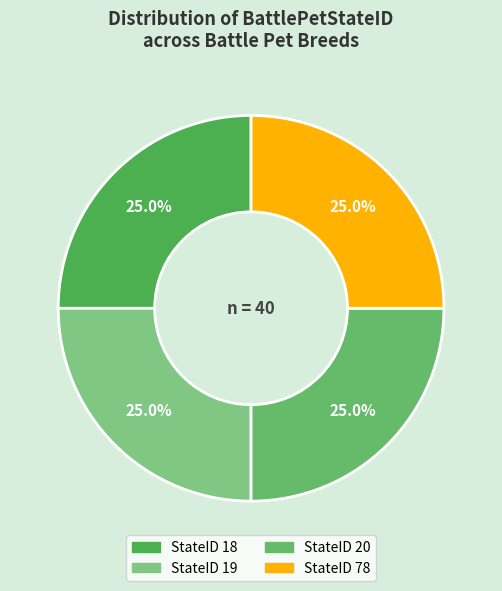

How many slices are in this pie chart?

4